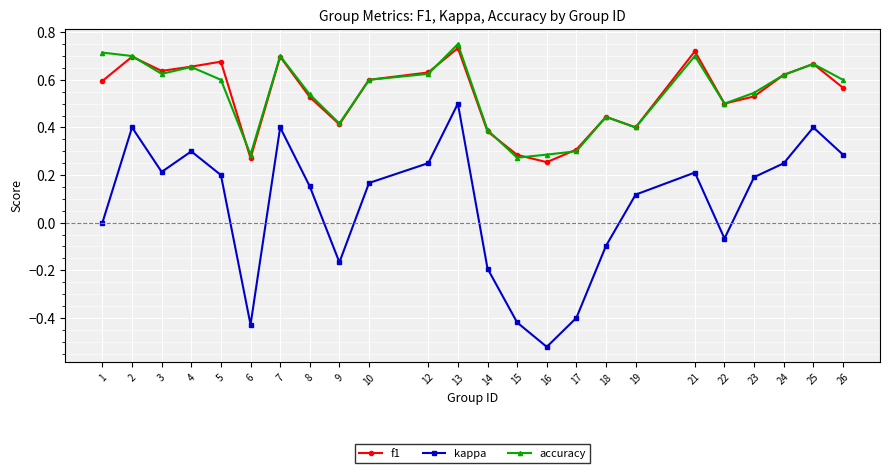

The f1 series shows 0.2 at 10. True or false?

False